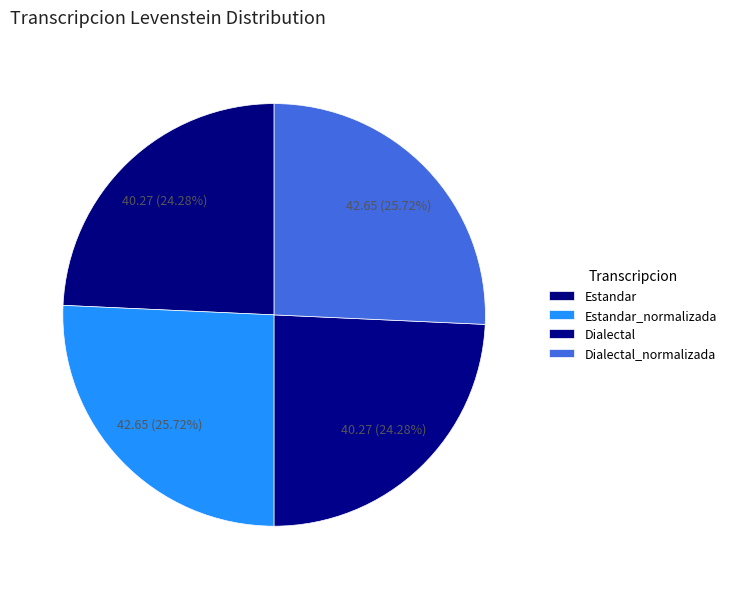

The Dialectal_normalizada slice represents 26% of the pie. True or false?

True